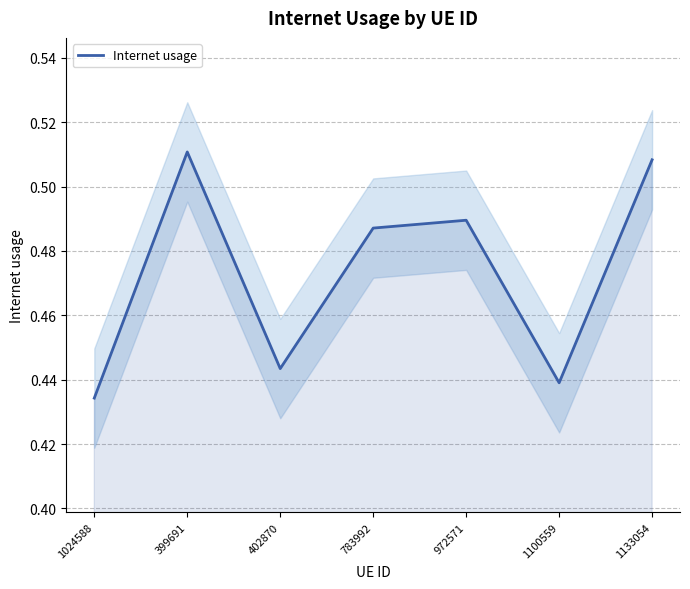

Between 783992 and 399691, which is larger?

399691